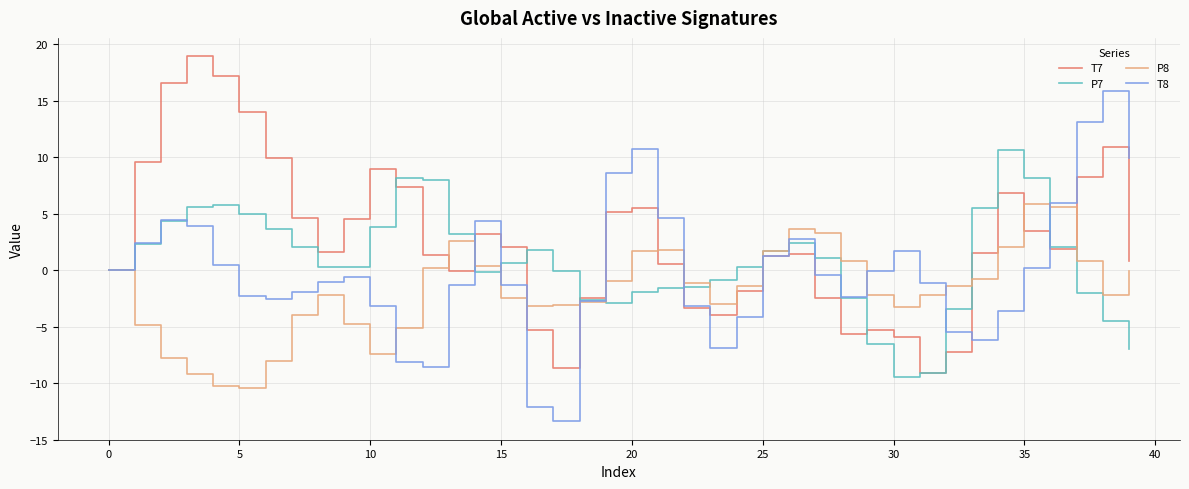

What is the sum of all T7 values?

105.9